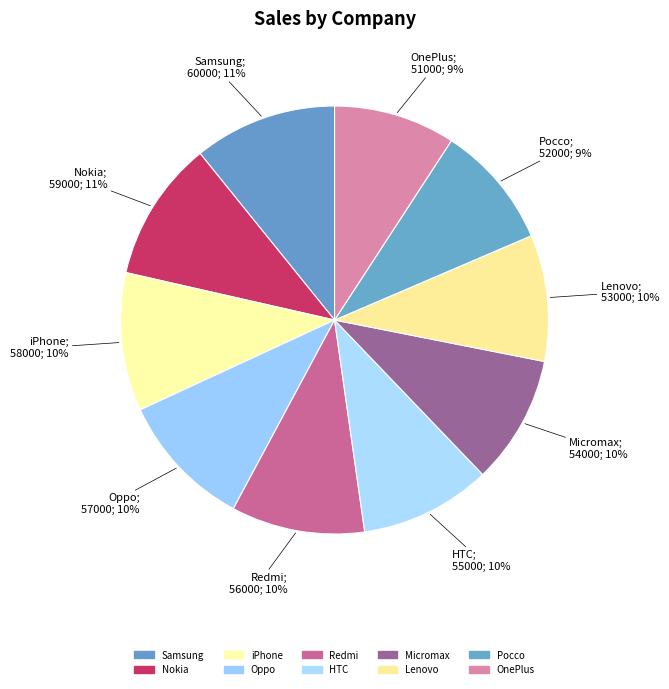

How many slices are in this pie chart?

10